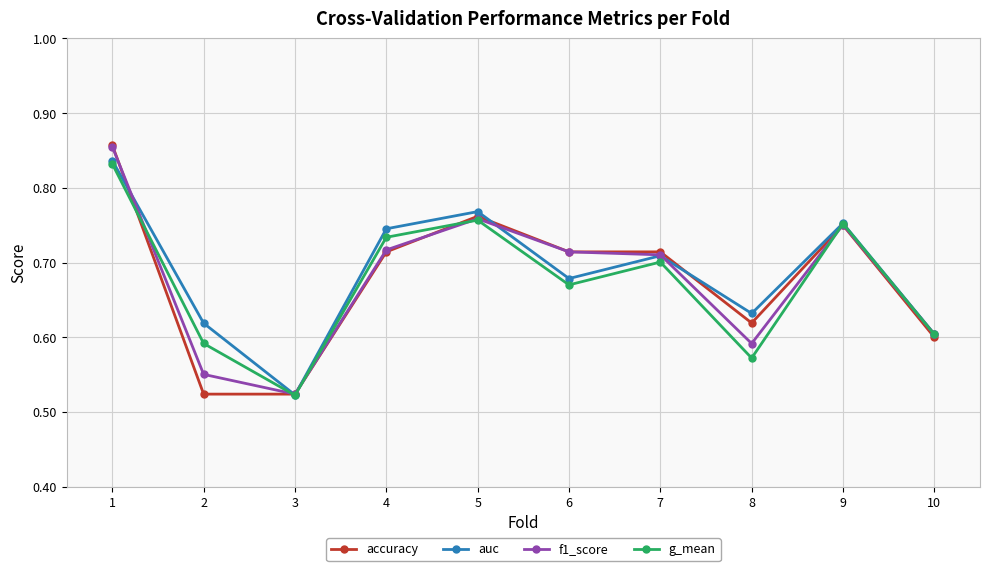

At which category does accuracy reach its first local peak?

5